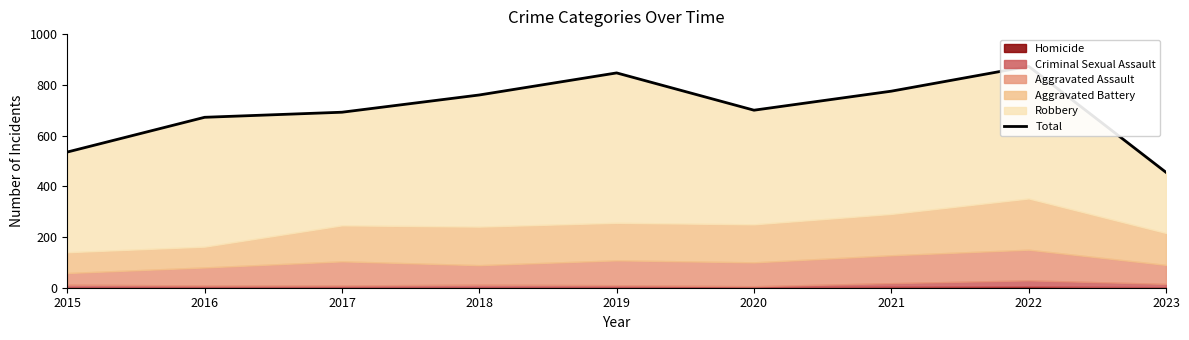

How many points are higher than both their immediate neighbors (excluding endpoints)?

2